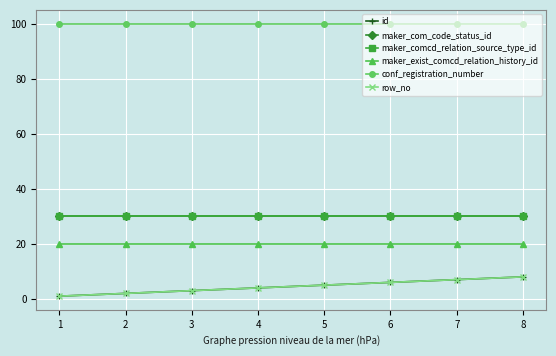

Between 1 and 5, which series saw the biggest shift?

id